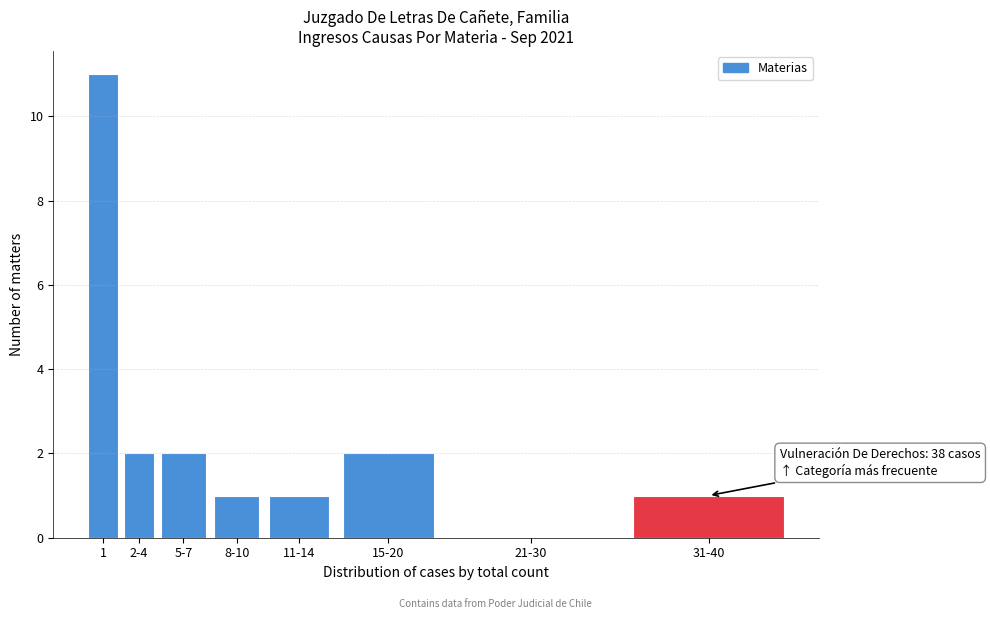

Reading left to right, extract all data points from this chart.

1=11	2-4=2	5-7=2	8-10=1	11-14=1	15-20=2	21-30=0	31-40=1